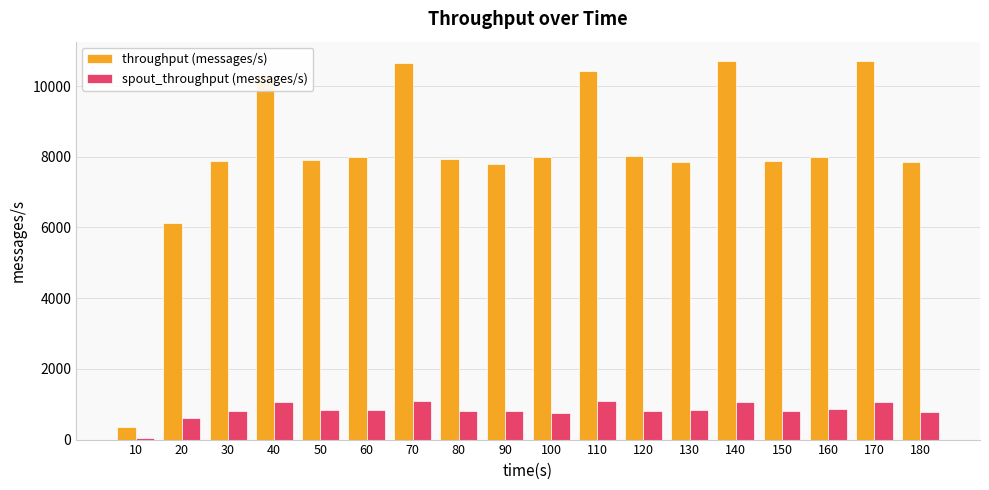

Which series has the largest range (max minus min)?

throughput (messages/s)